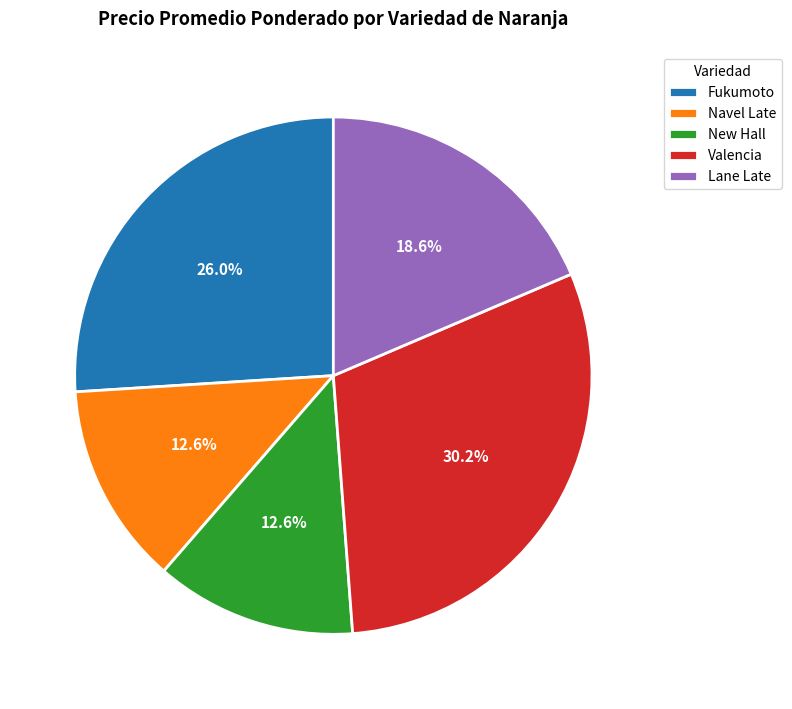

Do Navel Late and Lane Late together represent more than half of the pie?

No